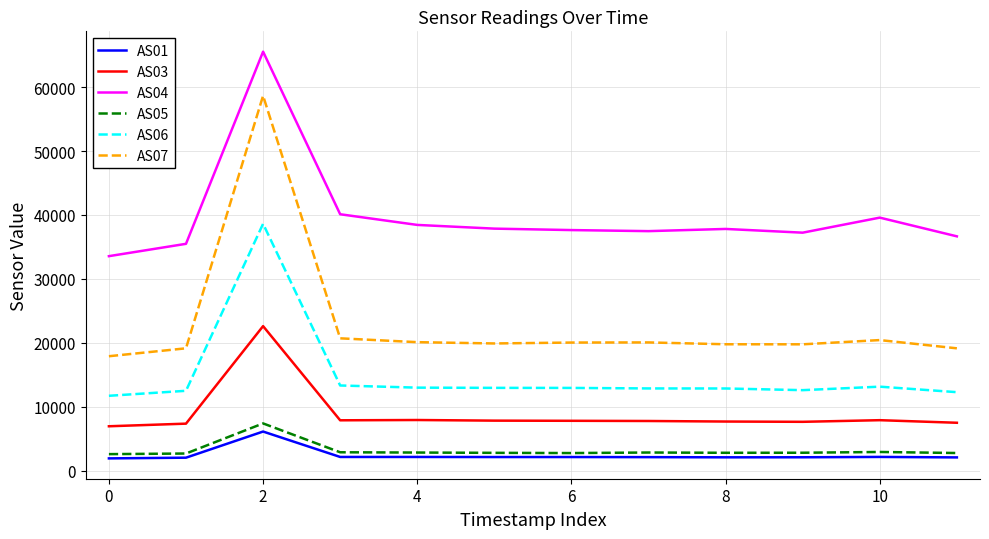

Which series has the widest spread of values?

AS07